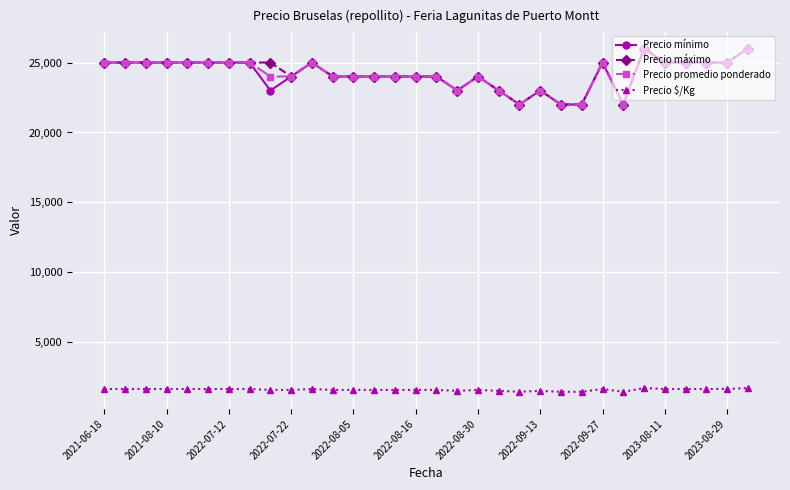

At how many categories does at least one series exceed 17085?

32